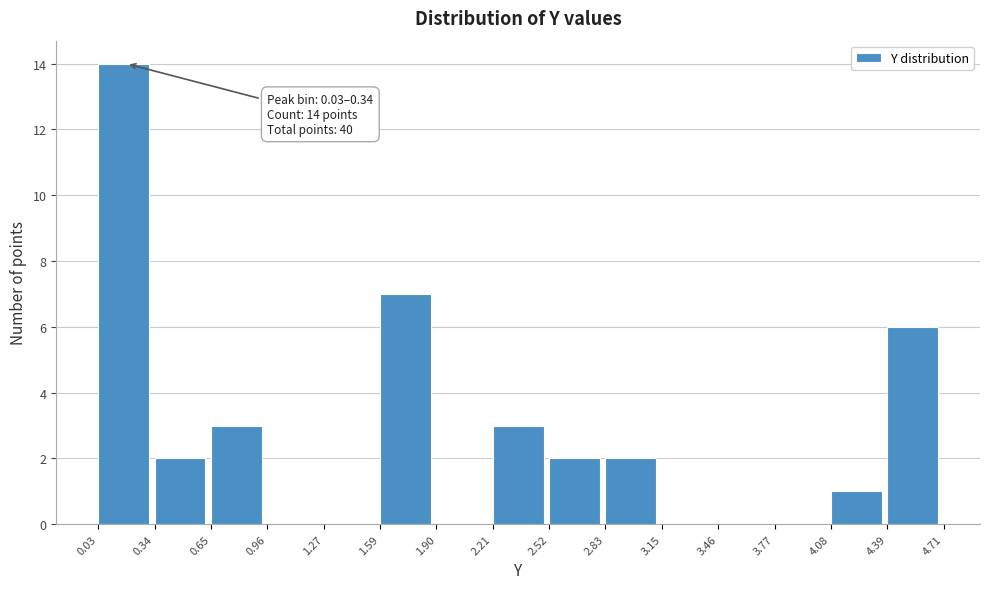

Which range on the x-axis has the tallest bar?

0.03 to 0.34